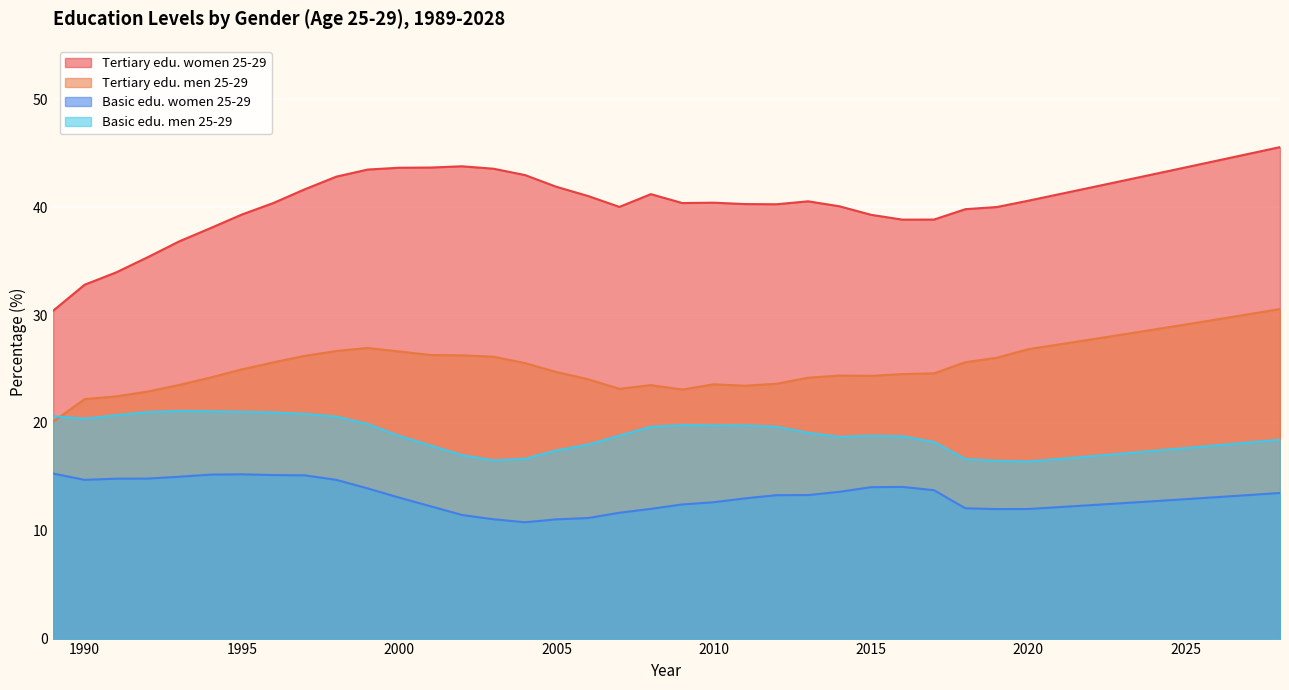

Is it true that naiset_perusaste_25_29 equals 23.1 at 2011?

False